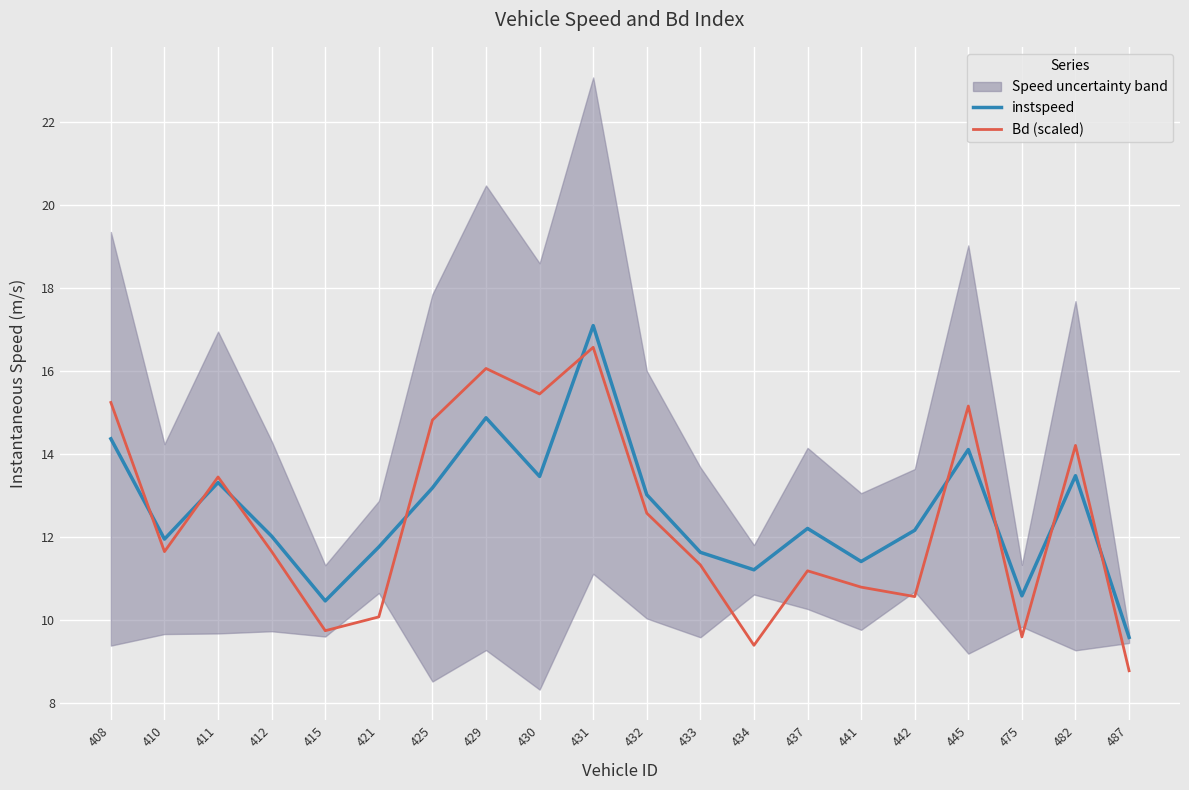

At which label is Bd (scaled) closest to 12?

412